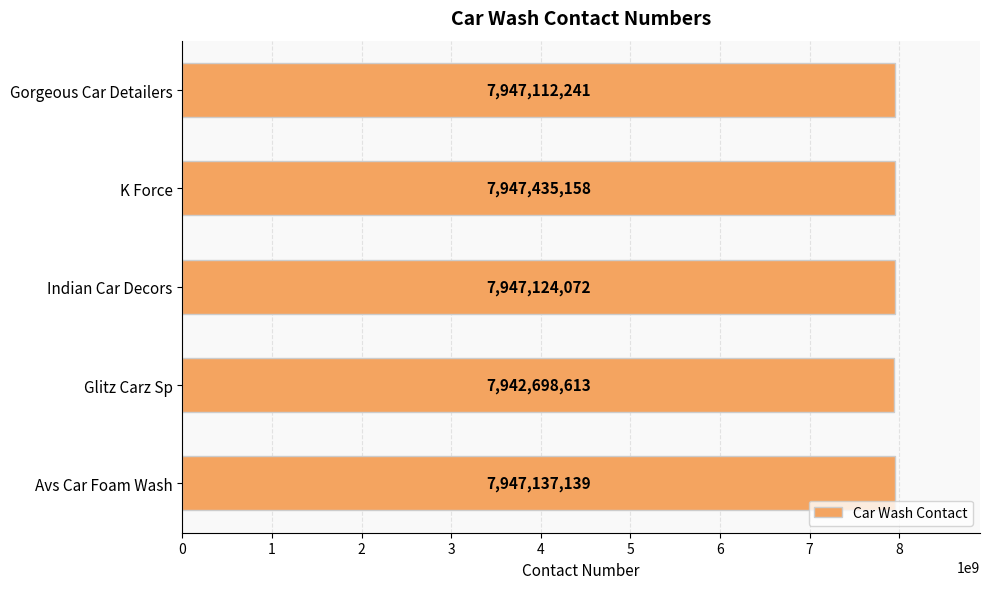

List the labels in order of value, smallest first.

Glitz Carz Sp, Gorgeous Car Detailers, Indian Car Decors, Avs Car Foam Wash, K Force